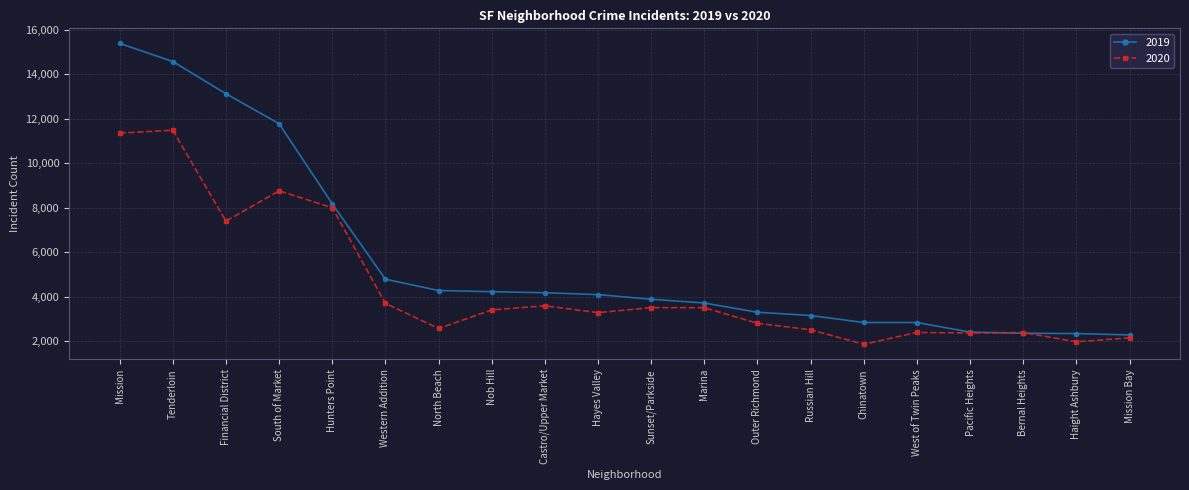

How many lines are shown in the chart?

2